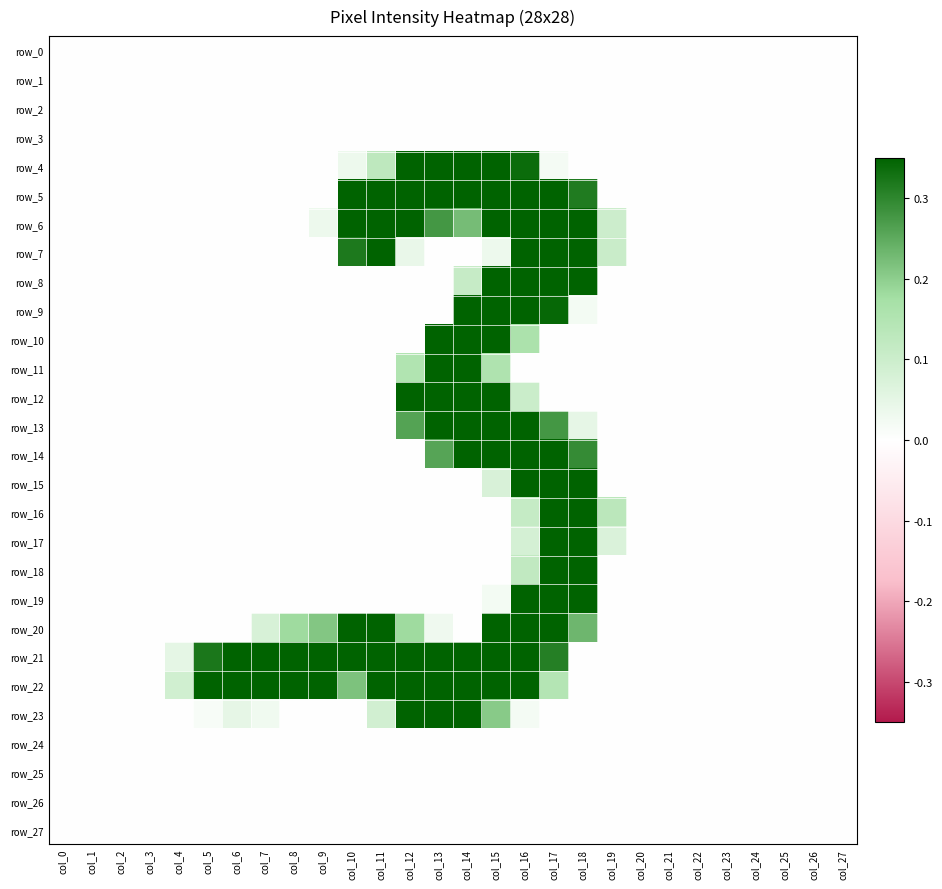

Between col_9 and col_16, which is larger?

col_9